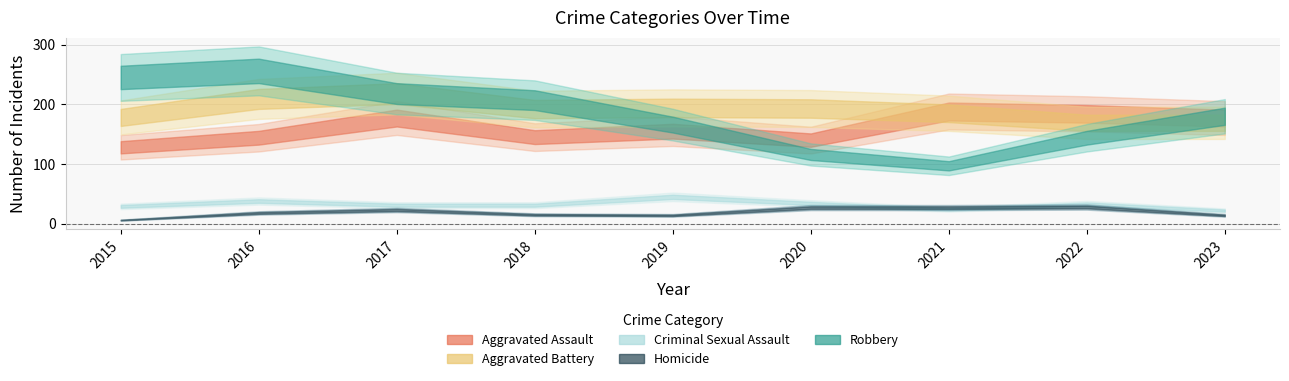

What is the total value across all series at 2021?

521